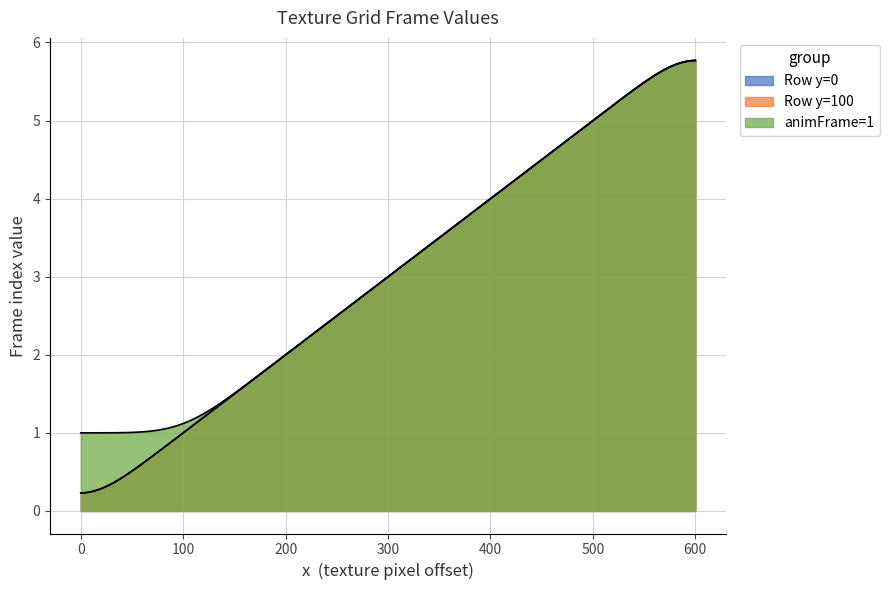

True or false: Row 2 (animFrame=1) has more than 1 interior local peaks.

False